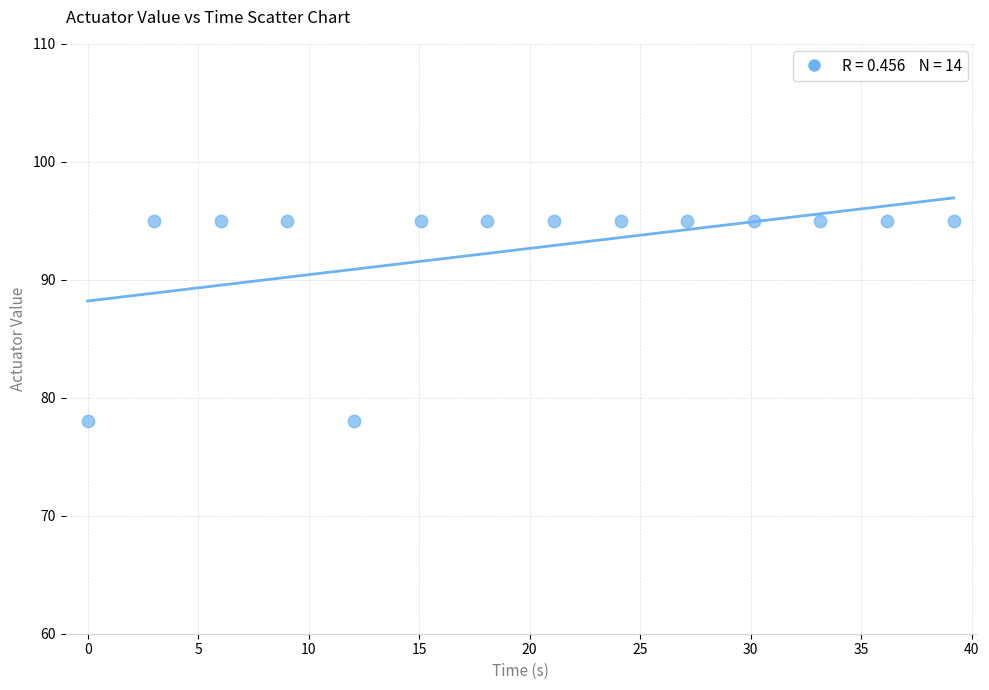

What is the range of Y values (max minus min)?

17